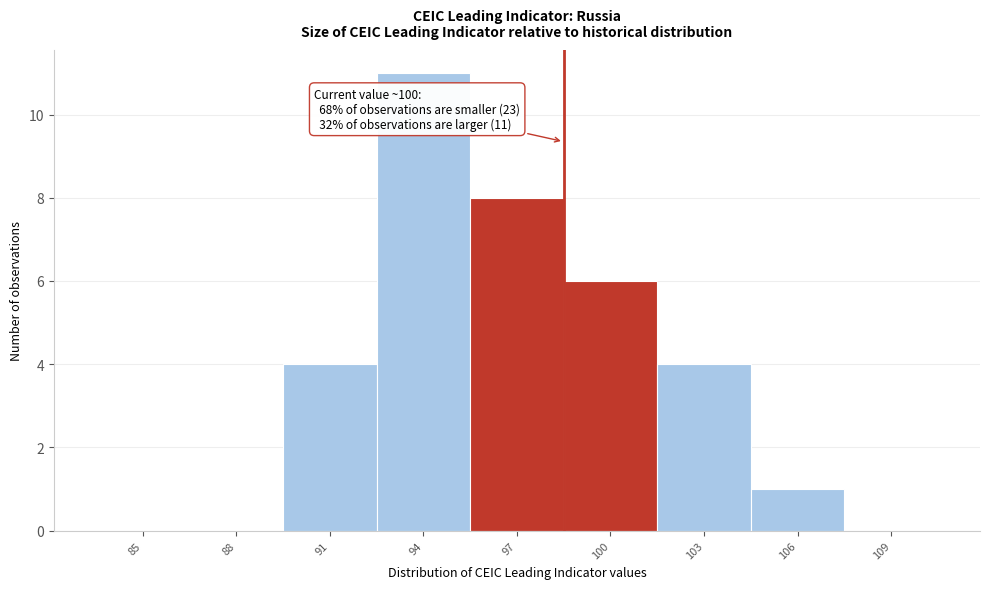

Reading left to right, list all the values displayed in this chart.

85=0	88=0	91=4	94=11	97=8	100=6	103=4	106=1	109=0